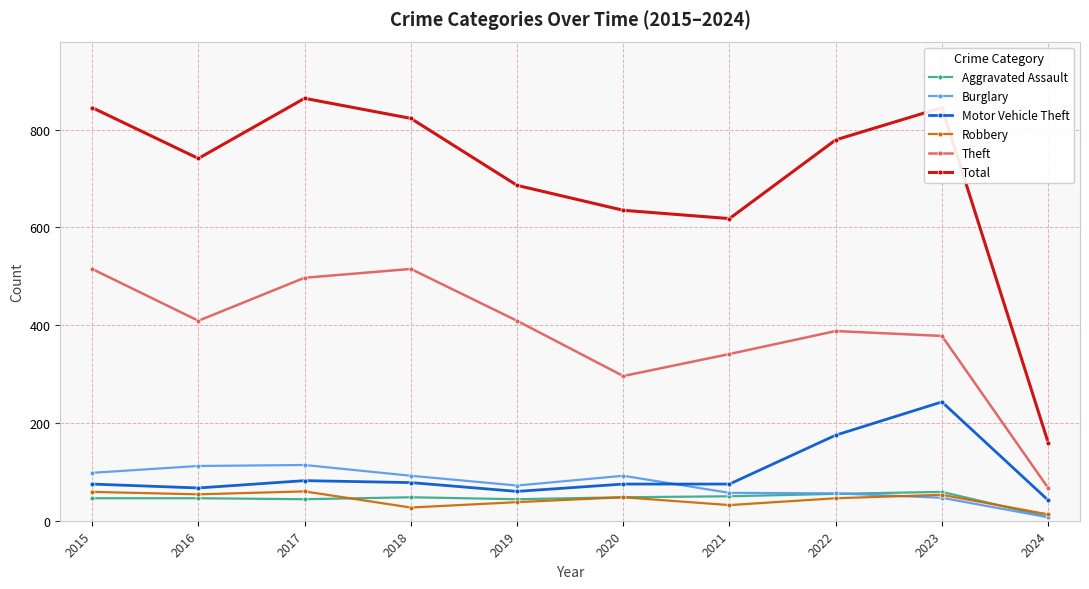

What is the lowest value of the Total series?

160